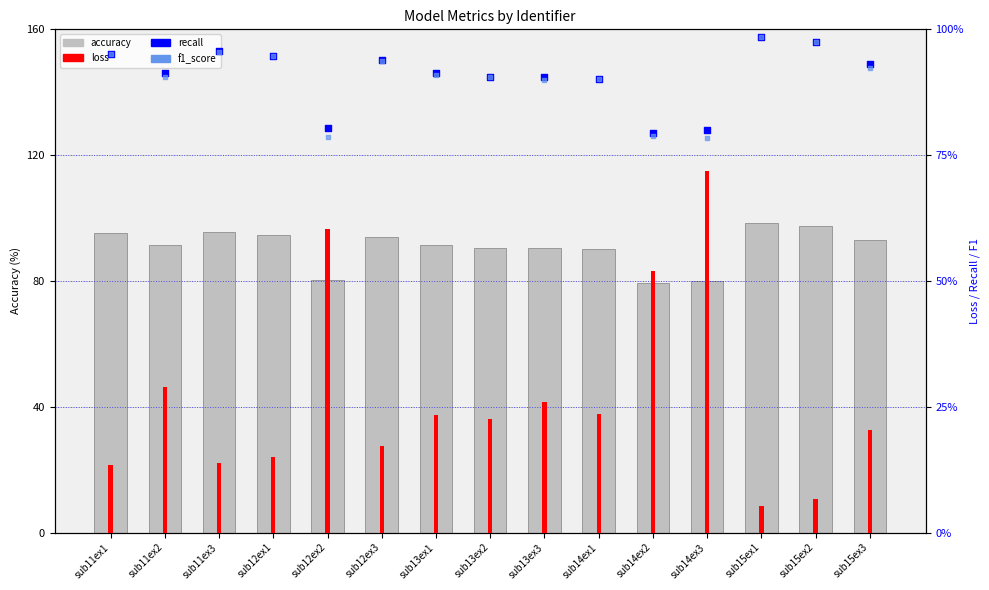

At how many categories does at least one series exceed 58?

15